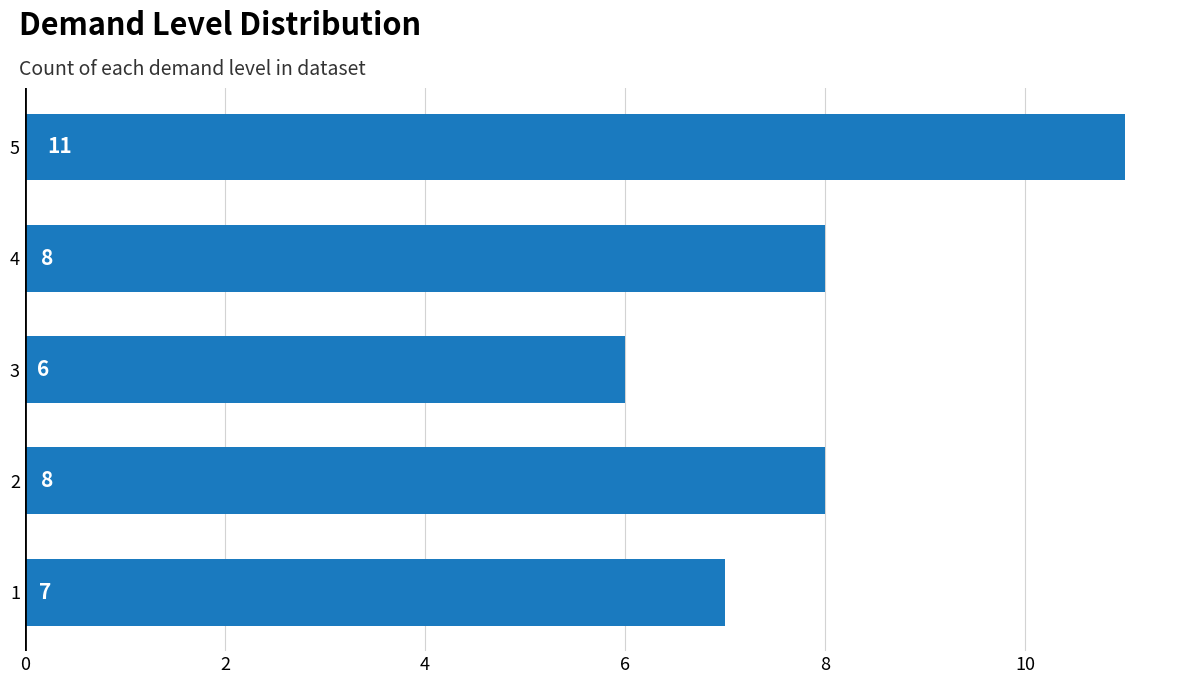

What is the greatest value displayed?

11